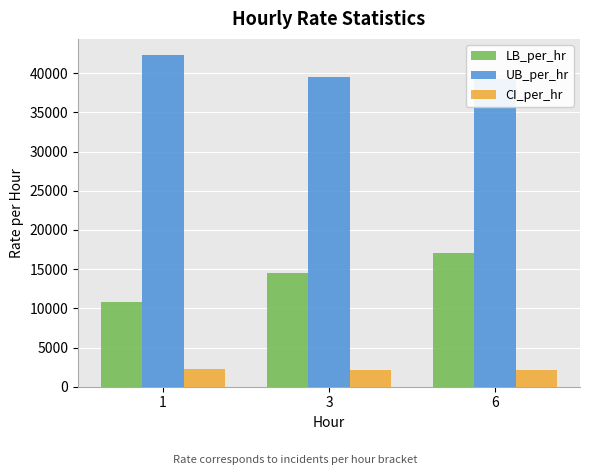

Is it true that CI_per_hr equals 590.5 at 1?

False